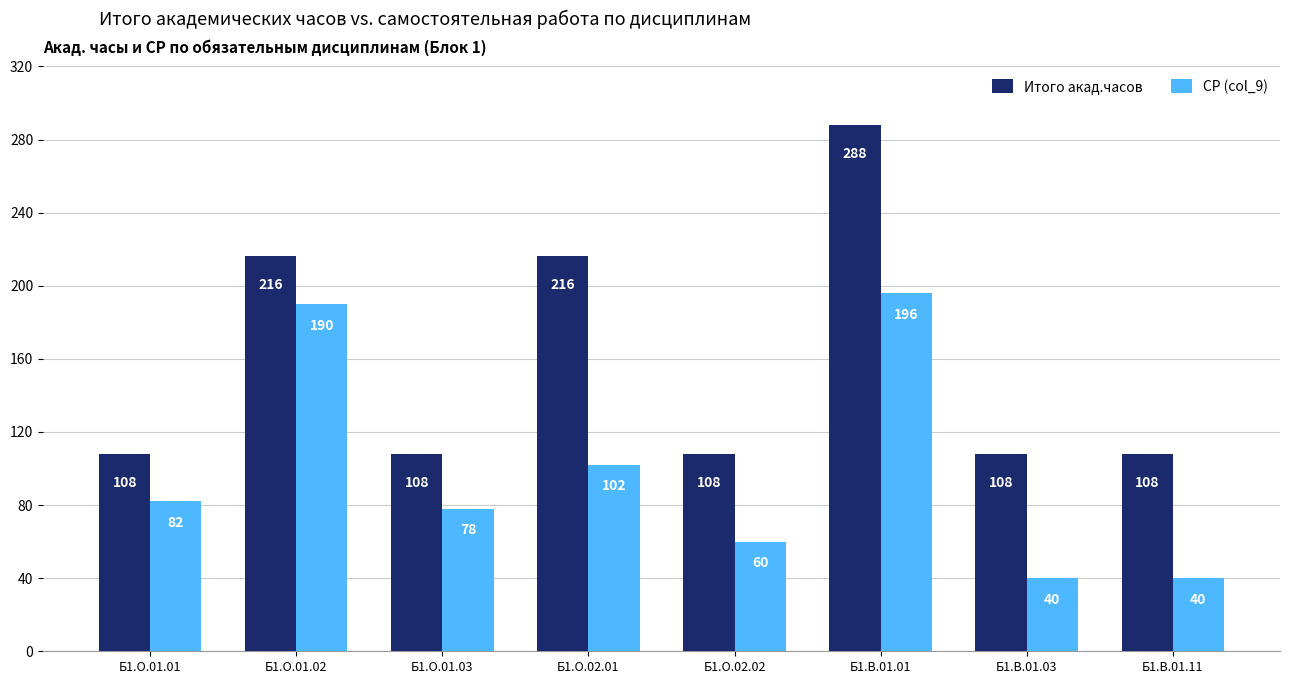

What is the approximate value of СР (col_9) at Б1.В.01.01?

196